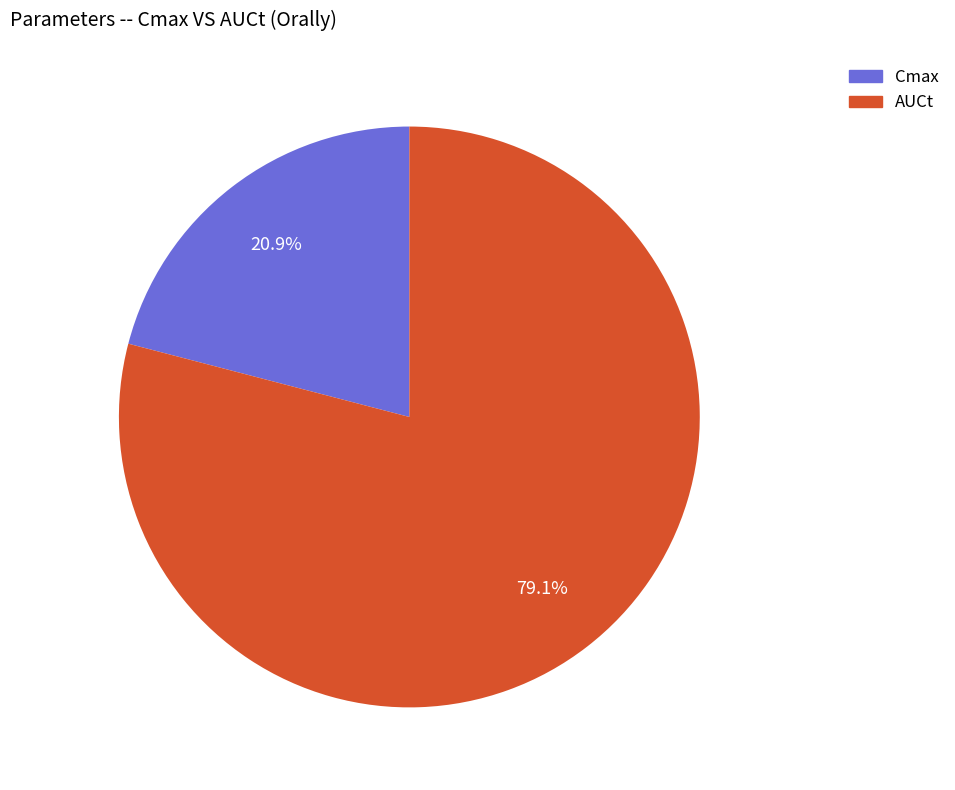

What percentage is the Cmax slice, to the nearest percent?

21%